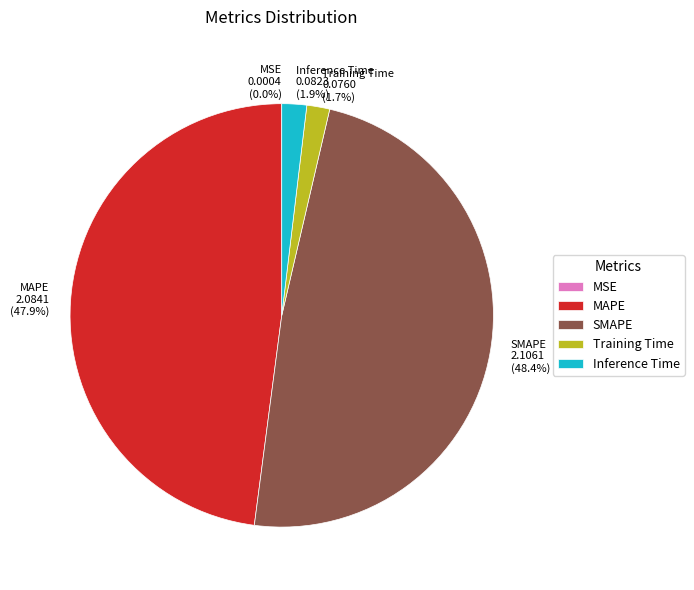

Is it true that Inference Time is 2% of the pie?

True